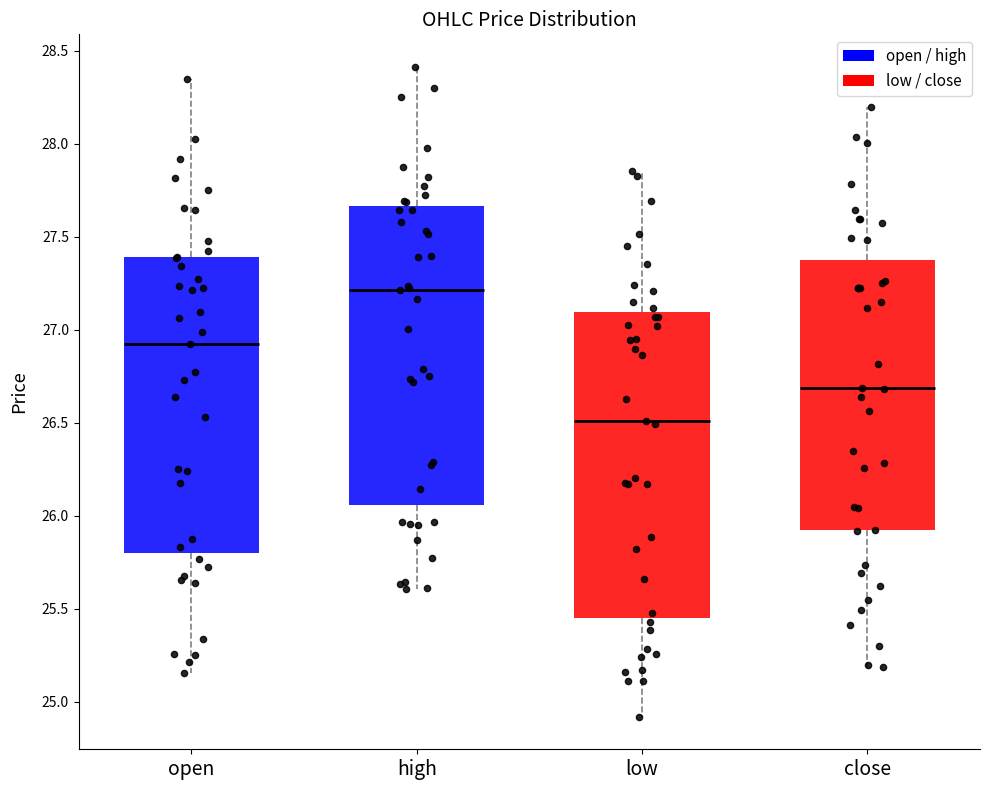

Reading left to right, read every box against the y-axis: the position of its median line, the range the box covers, and the ends of its whiskers. The values are not printed on the chart, so give them approximately, as read against the axis.

open: median 26.90, box 25.80 to 27.40, whiskers 25.15 to 28.35
high: median 27.20, box 26.05 to 27.65, whiskers 25.60 to 28.40
low: median 26.50, box 25.45 to 27.10, whiskers 24.90 to 27.85
close: median 26.70, box 25.90 to 27.35, whiskers 25.20 to 28.20